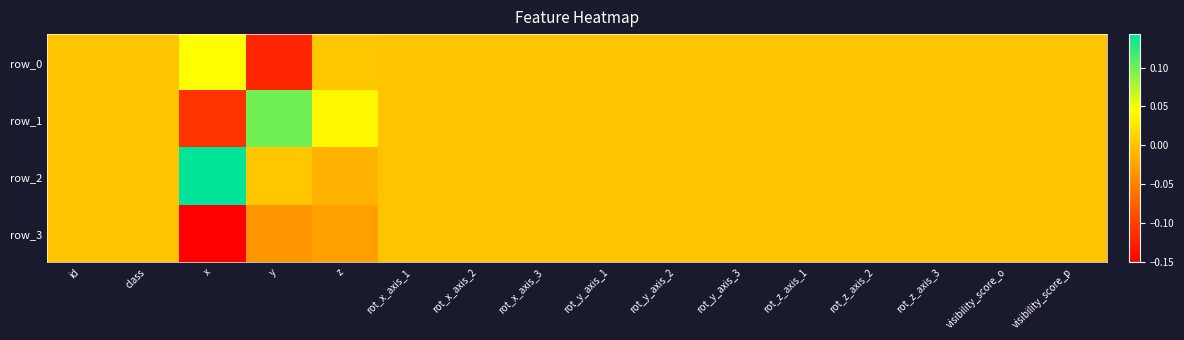

The value of row_2 at visibility_score_o is 0.1. True or false?

False